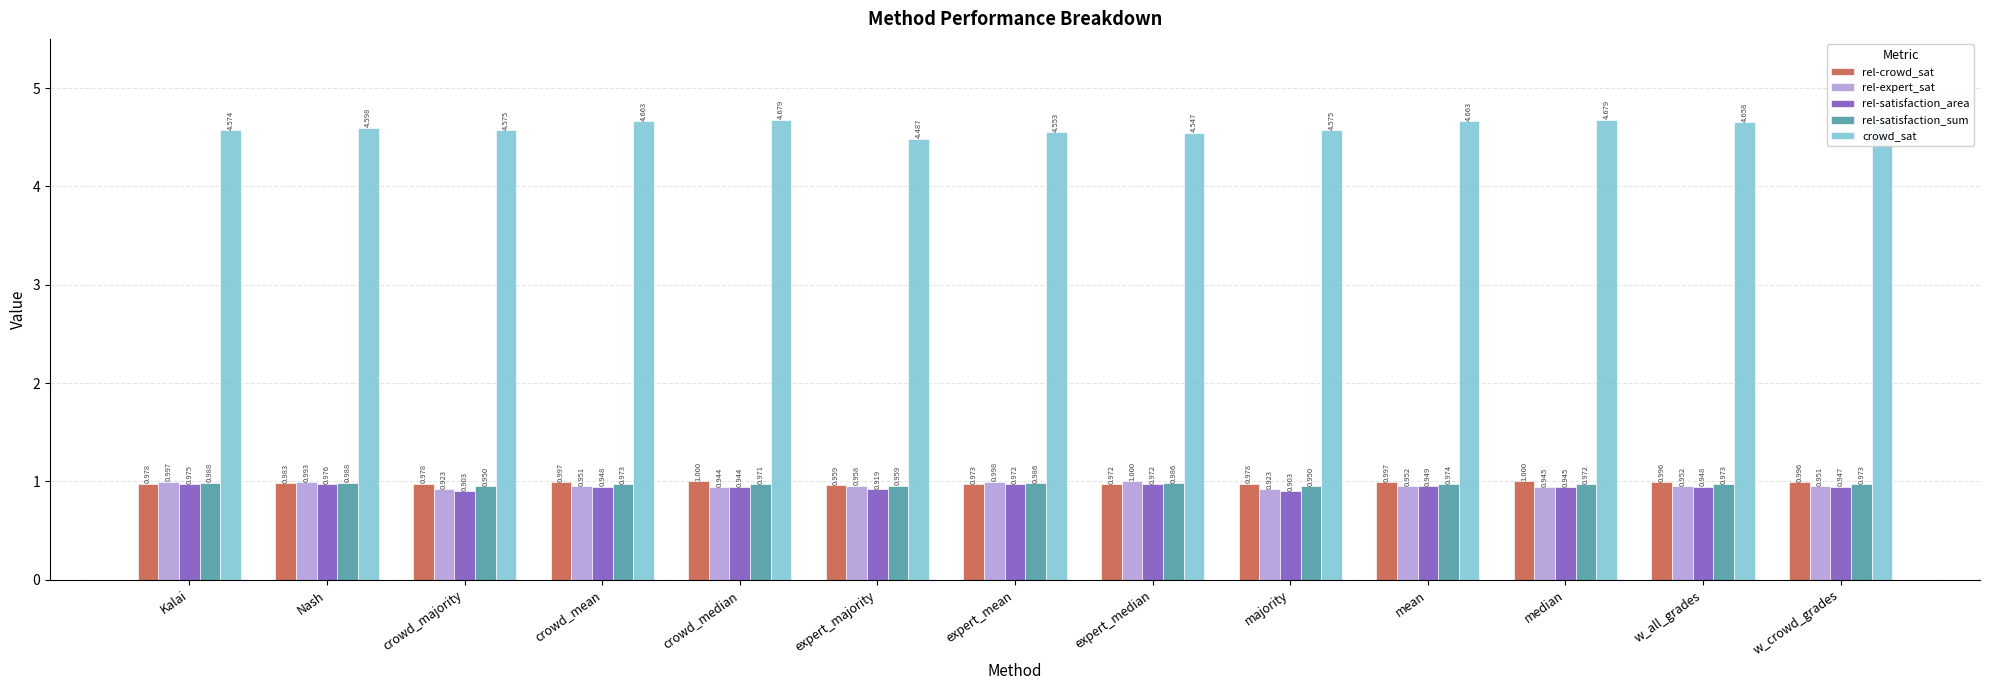

What is the spread (max minus min) of values at median?

3.7